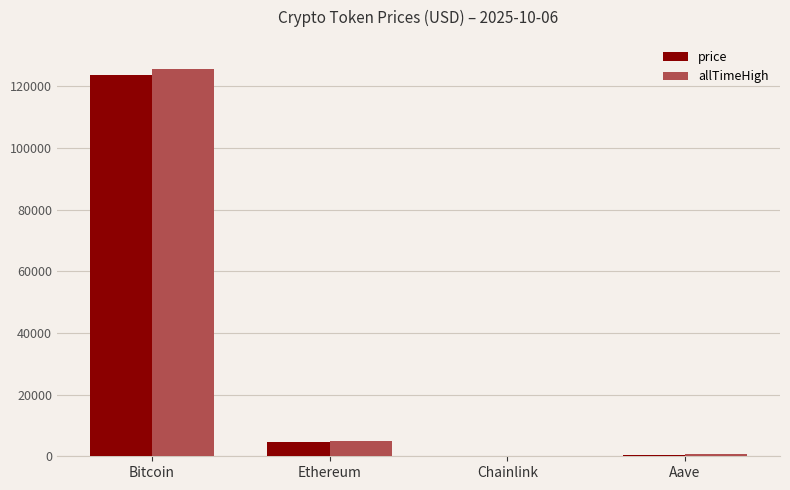

Is the value of allTimeHigh at Bitcoin greater than the value of price at Aave?

Yes